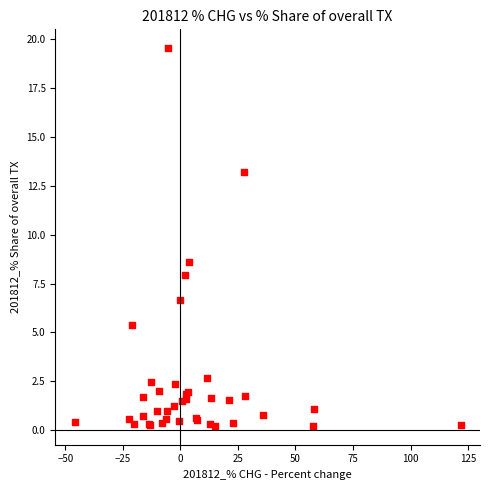

What Y value in the scatter plot is closest to 9?

8.6